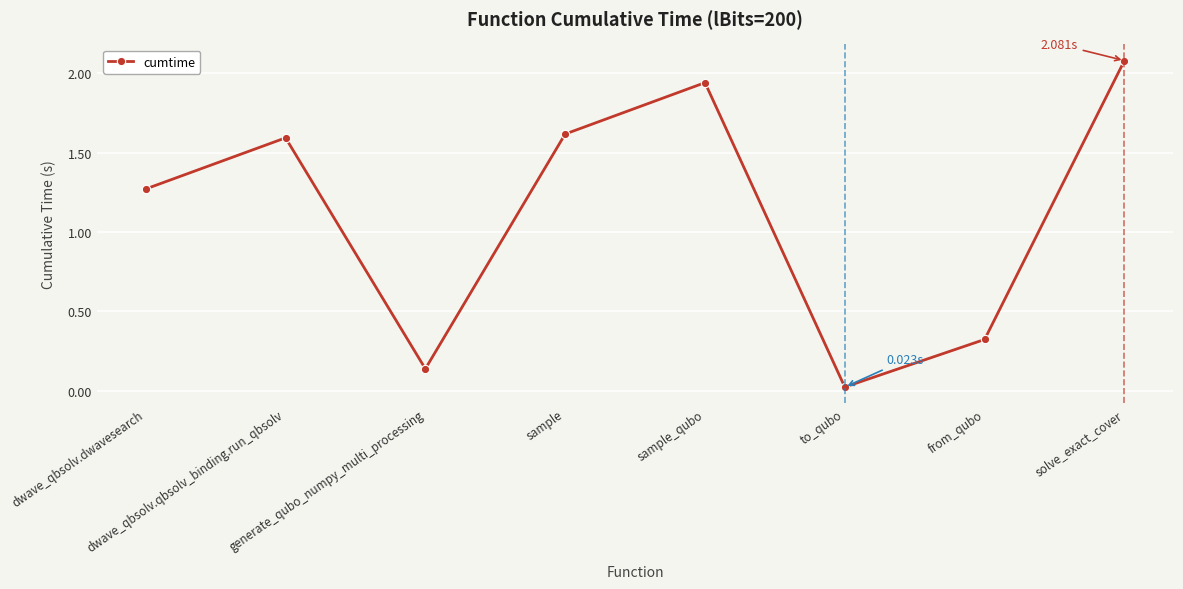

How many values exceed 1?

5